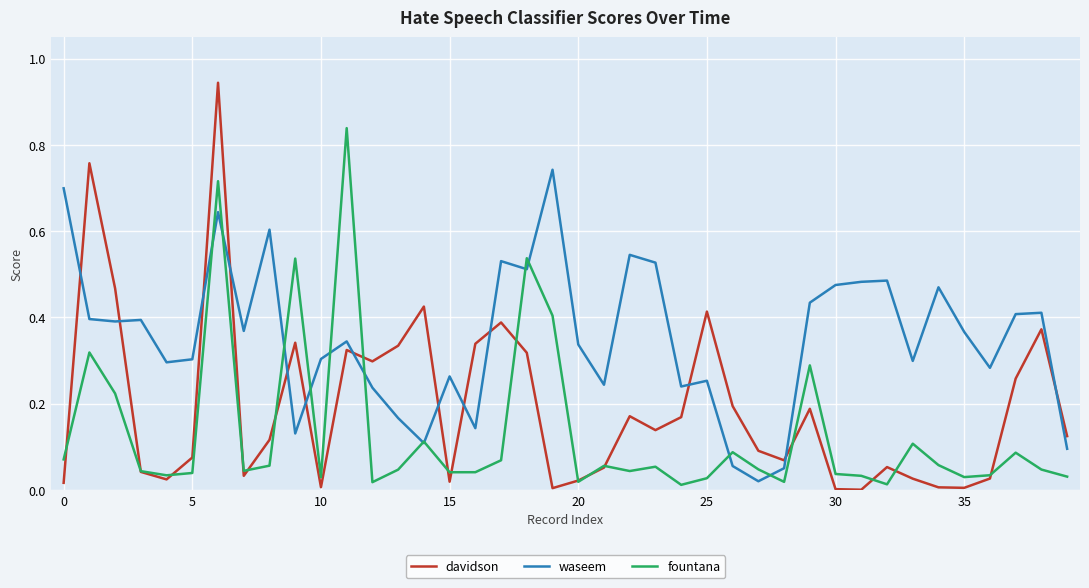

List the series in order of their peak value, lowest first.

waseem, fountana, davidson